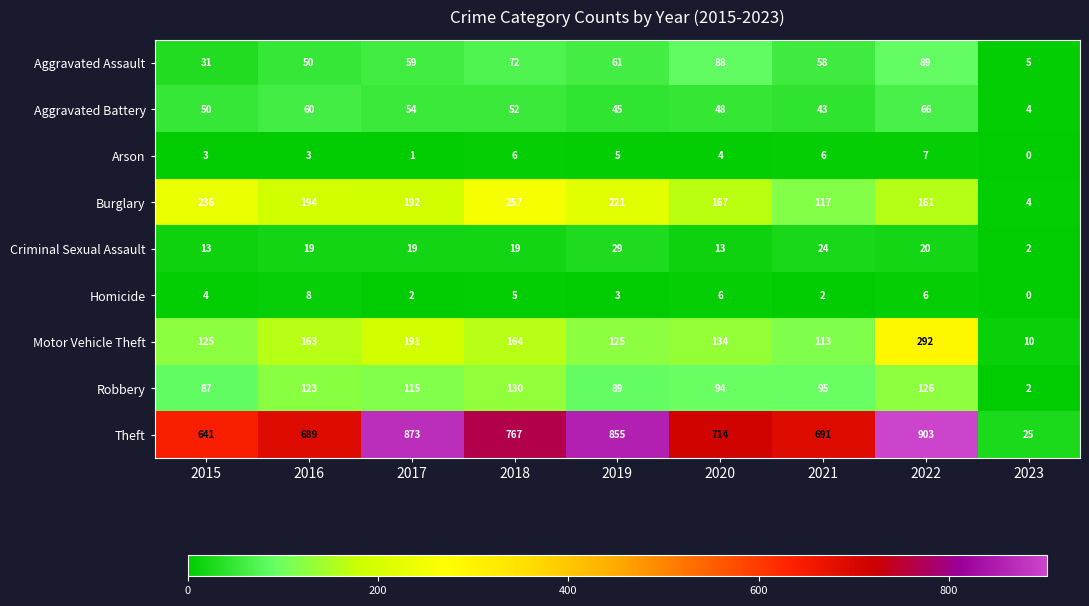

How many data points in Aggravated Assault are less than 59?

4